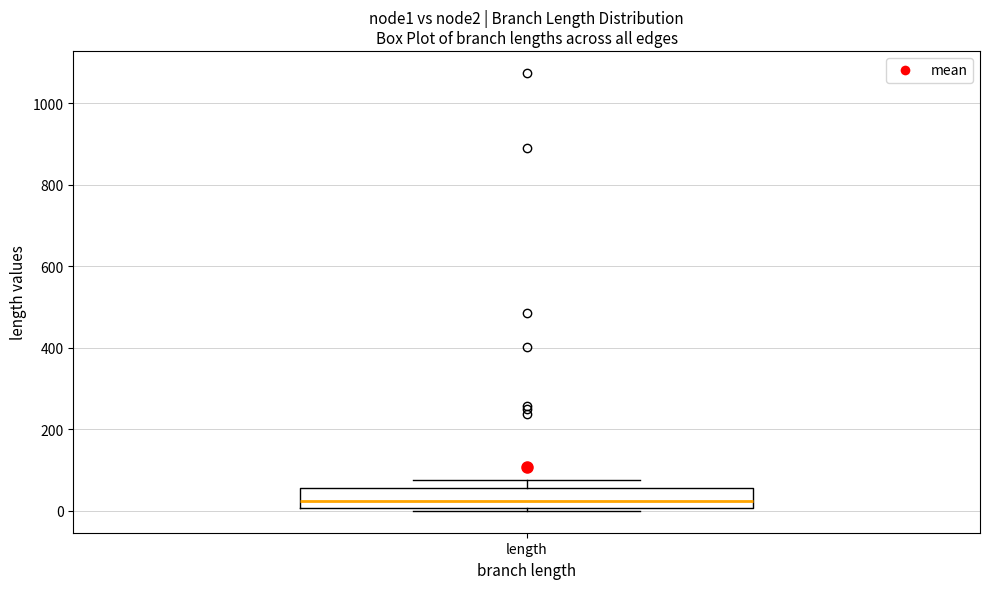

Transcribe this box plot: give where the median line is, the range the box spans, and where the two whiskers end, as read against the y-axis. The values are not printed on the chart, so give them approximately, as read against the axis.

median 20, box 0 to 60, whiskers 0 (just below the box's lower edge) to 80